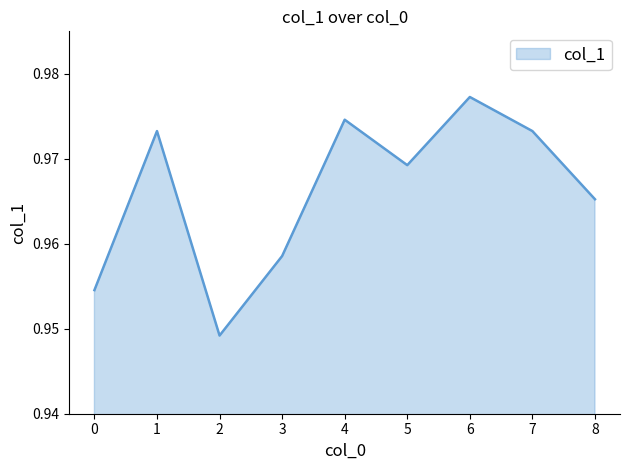

What is the sum of all values?

8.7